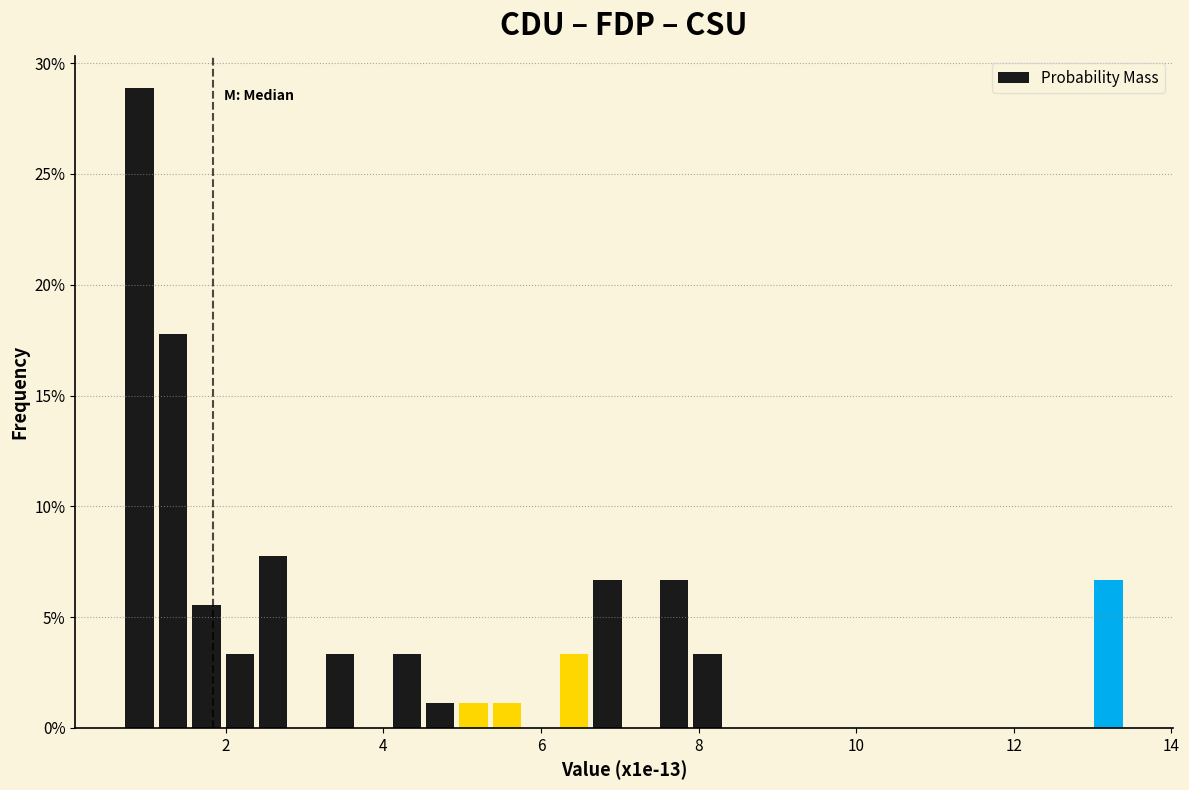

Read against the x-axis, roughly where is the centre of the tallest bar?

1.0